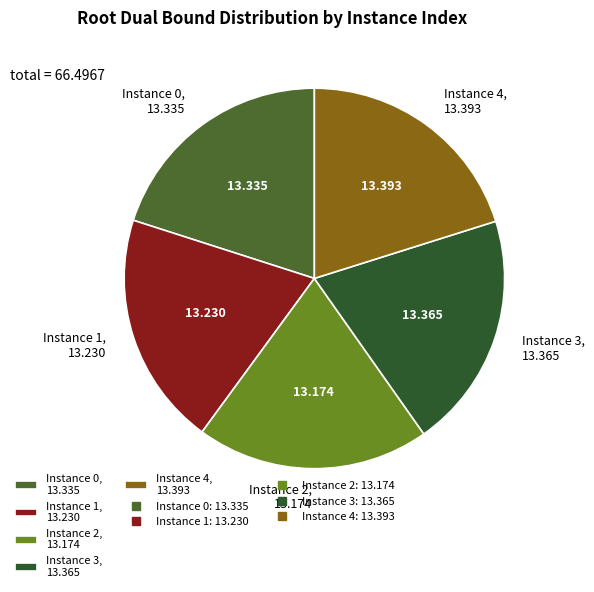

Is Instance 4, 13.393 the majority of the pie?

No